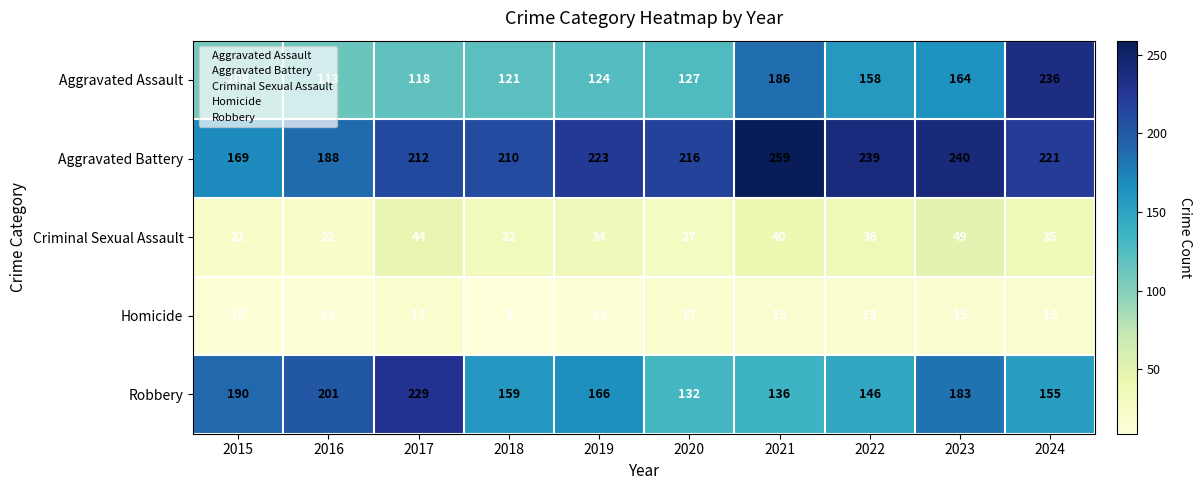

What is the difference between the highest and lowest values at 2022?

220